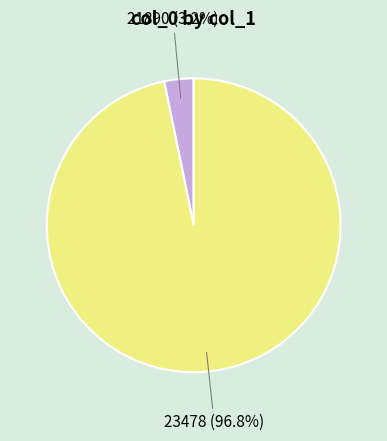

To the nearest percent, what is the difference between the largest and smallest slice percentages?

94%